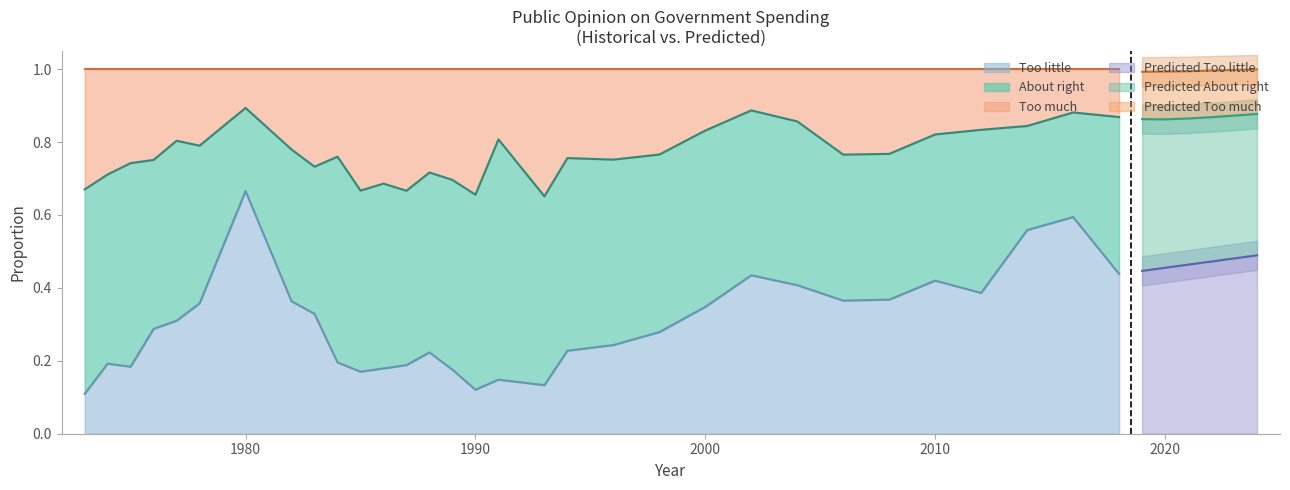

True or false: Too little and Too much intersect in this chart.

False